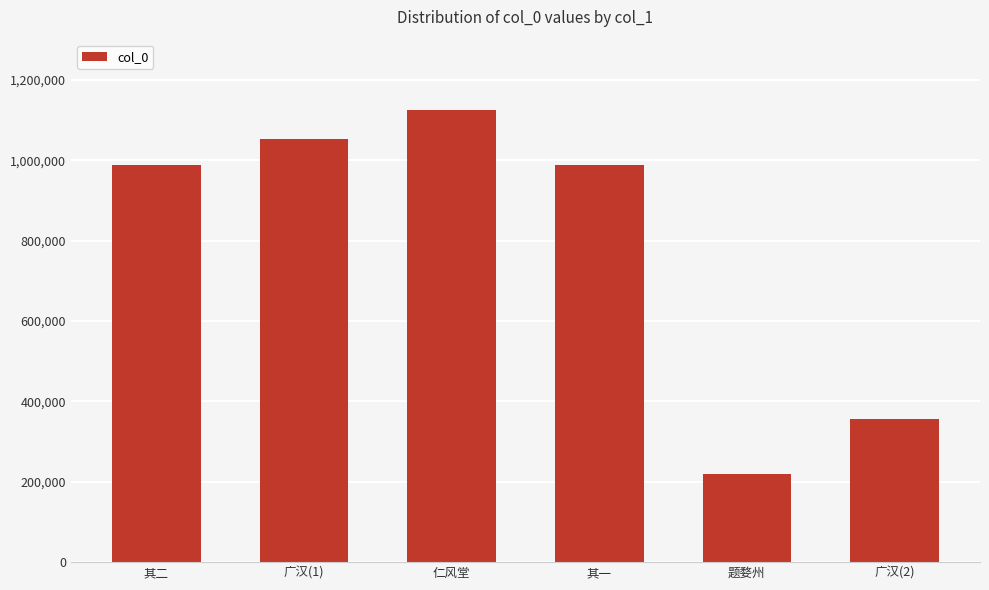

How many bars are there in total?

6